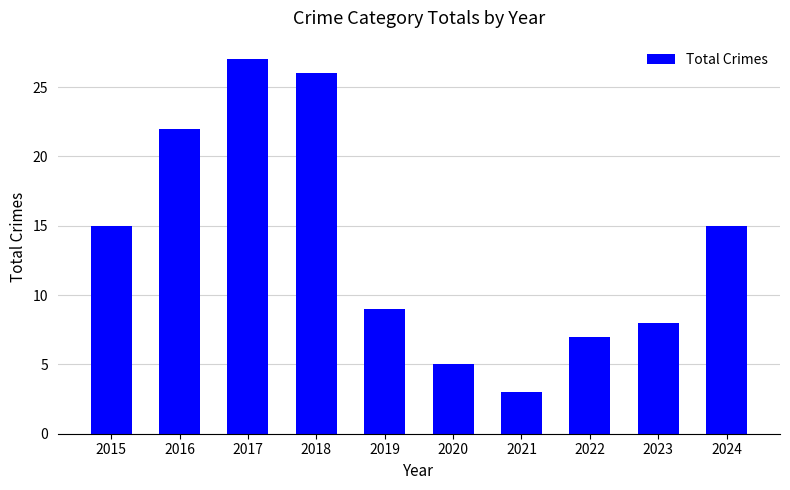

The chart shows a value of 15 at 2015. True or false?

True